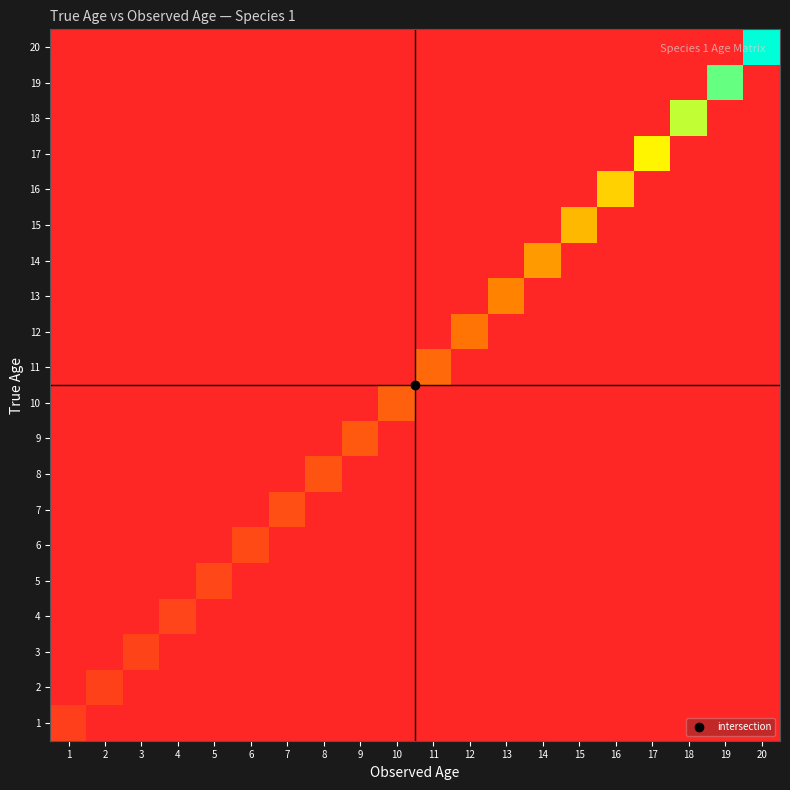

What is the total value across all series at 17?

2.2